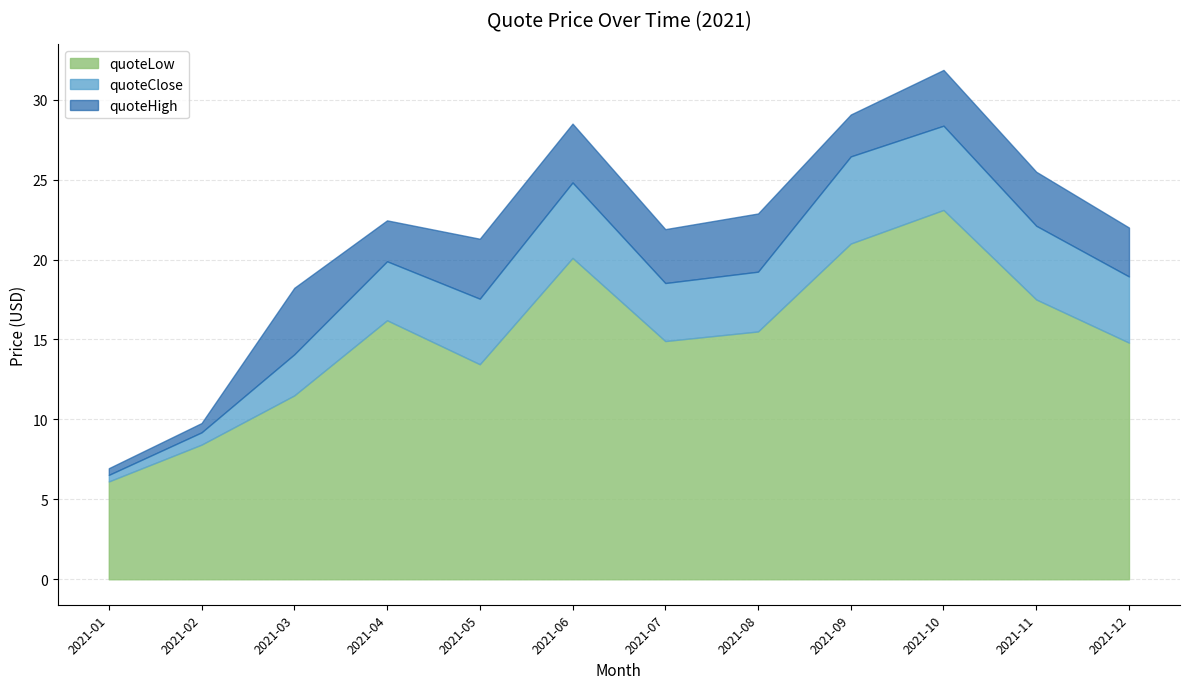

Rank the series by their average value, from highest to lowest.

quoteHigh, quoteClose, quoteLow